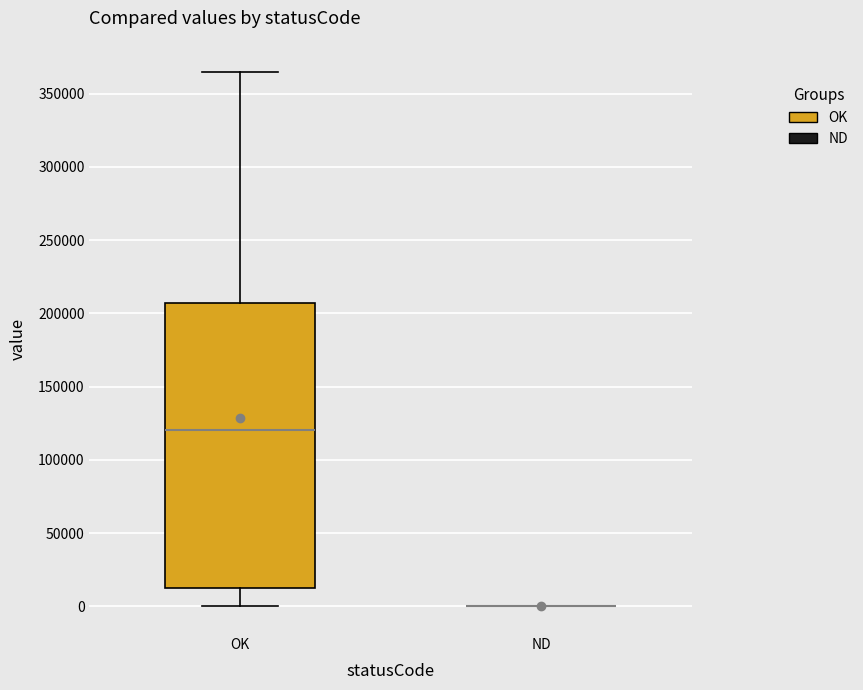

Reading left to right, transcribe this box plot: for each box, give where its median line is, the range the box spans, and where its two whiskers end, as read against the y-axis. The values are not printed on the chart, so give them approximately, as read against the axis.

OK: median 120000, box 10000 to 205000, whiskers 0 to 365000
ND: box collapsed to a line at 0, whiskers 0 to 0